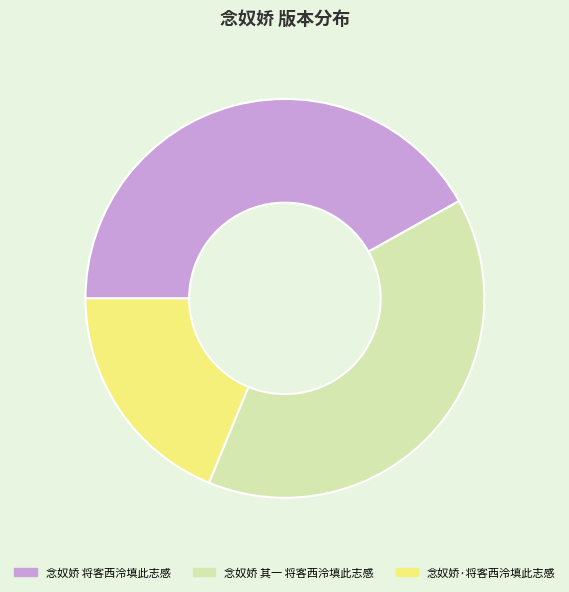

Rank the categories by value from highest to lowest.

念奴娇 将客西泠填此志感, 念奴娇 其一 将客西泠填此志感, 念奴娇·将客西泠填此志感